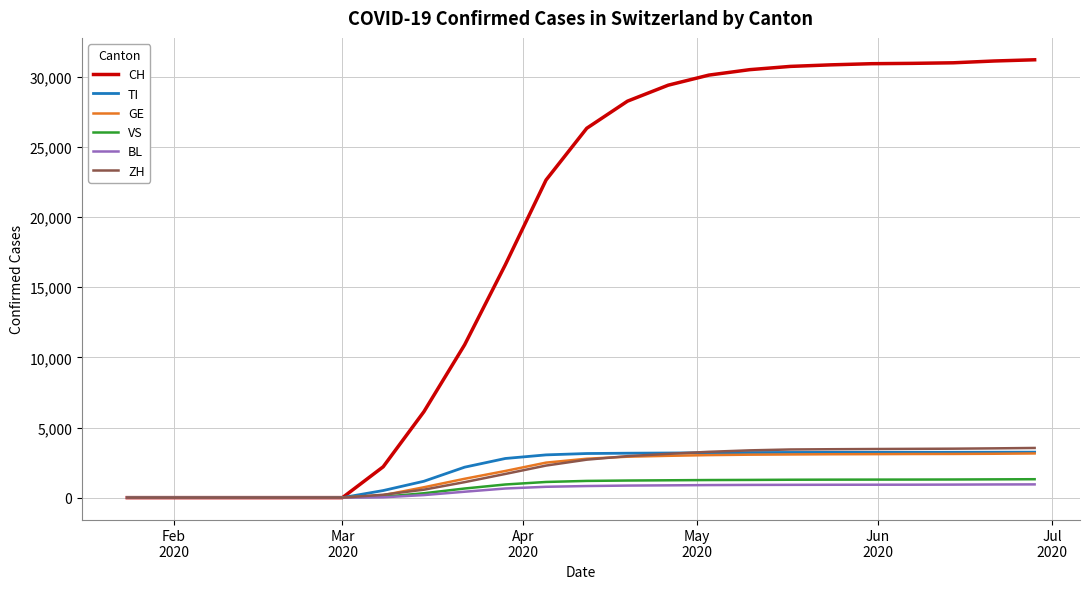

Which series has the largest range (max minus min)?

CH